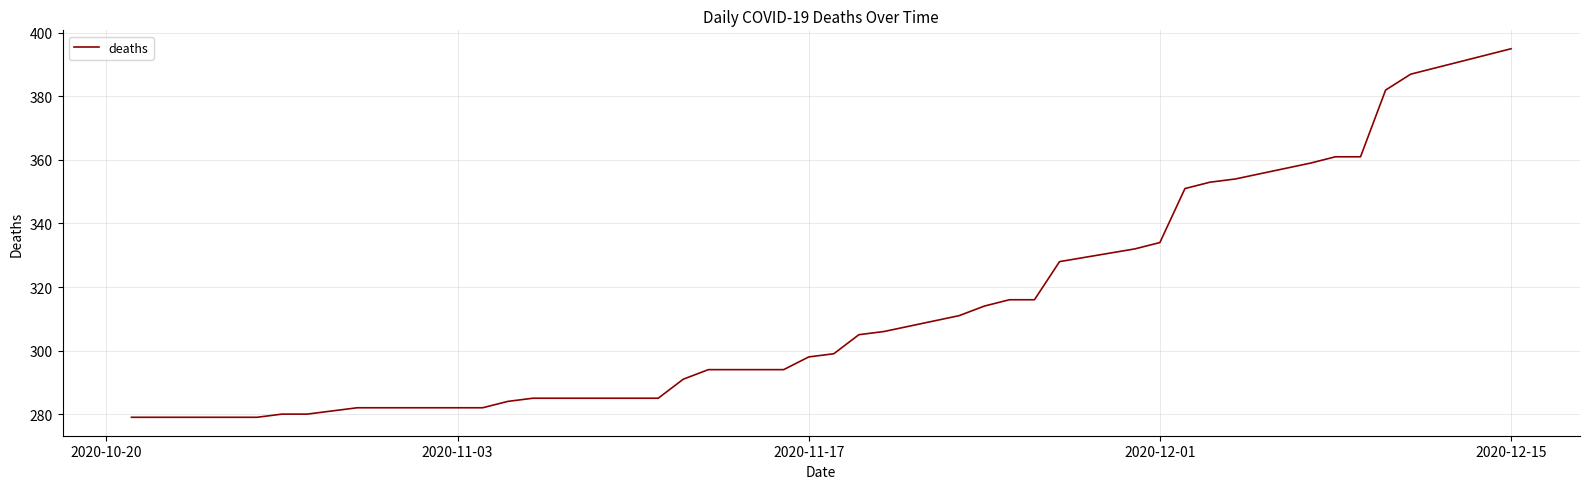

What is the difference between the maximum and minimum values?

116